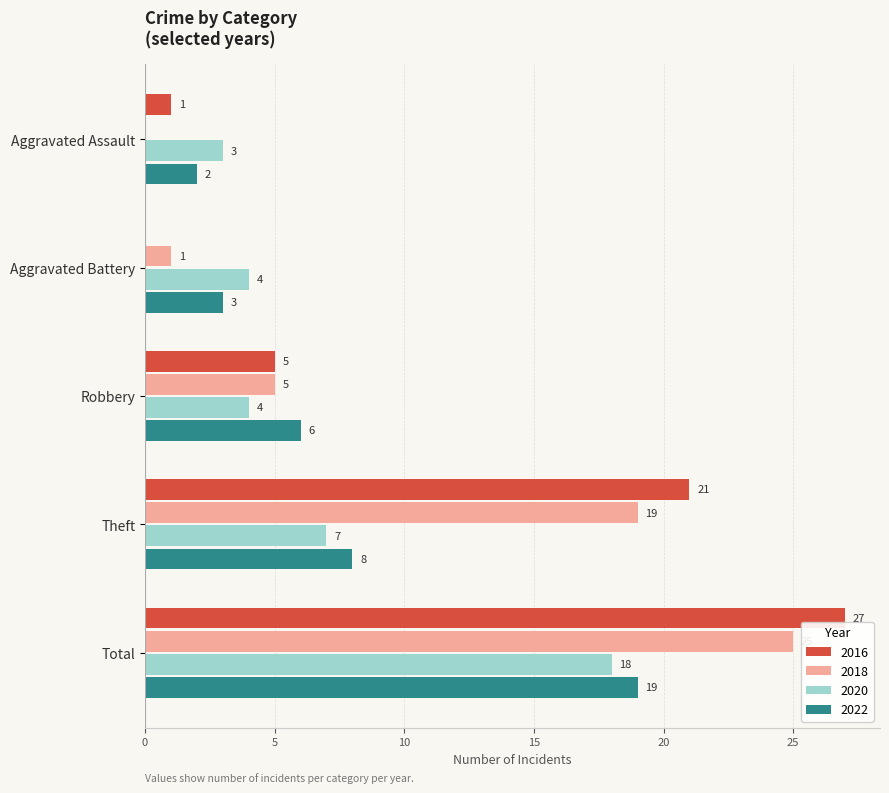

The 2020 series shows 18 at Total. True or false?

True